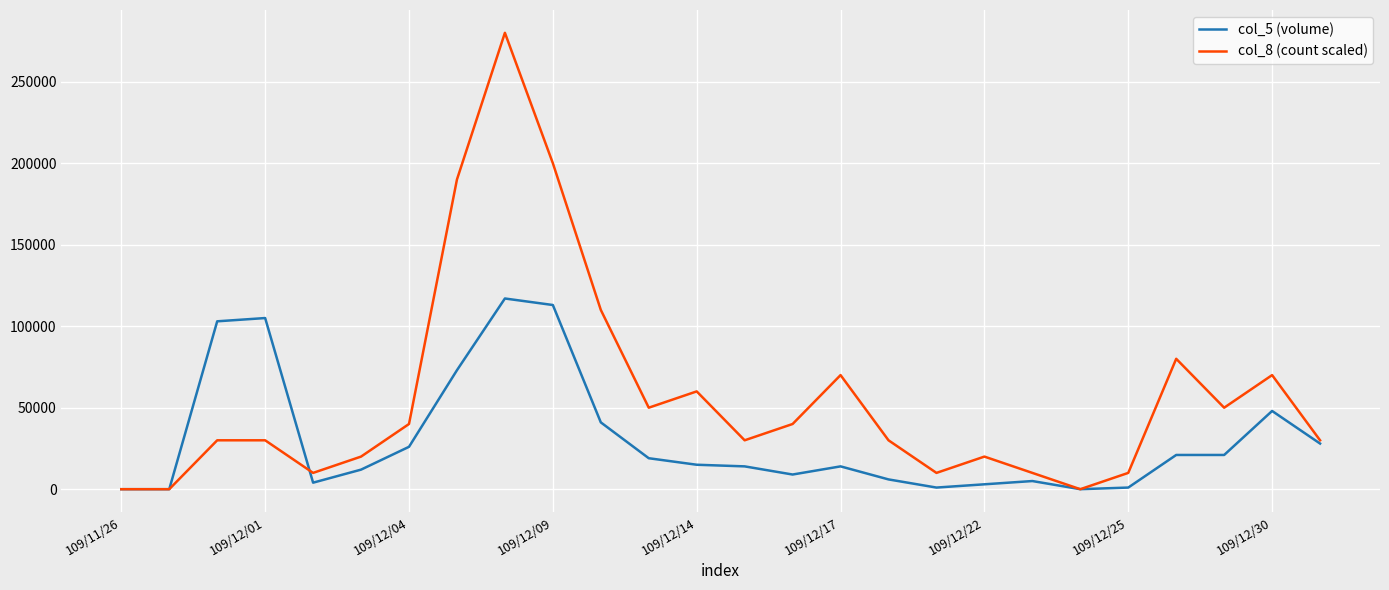

Which series has the largest range (max minus min)?

col_8 (count scaled)